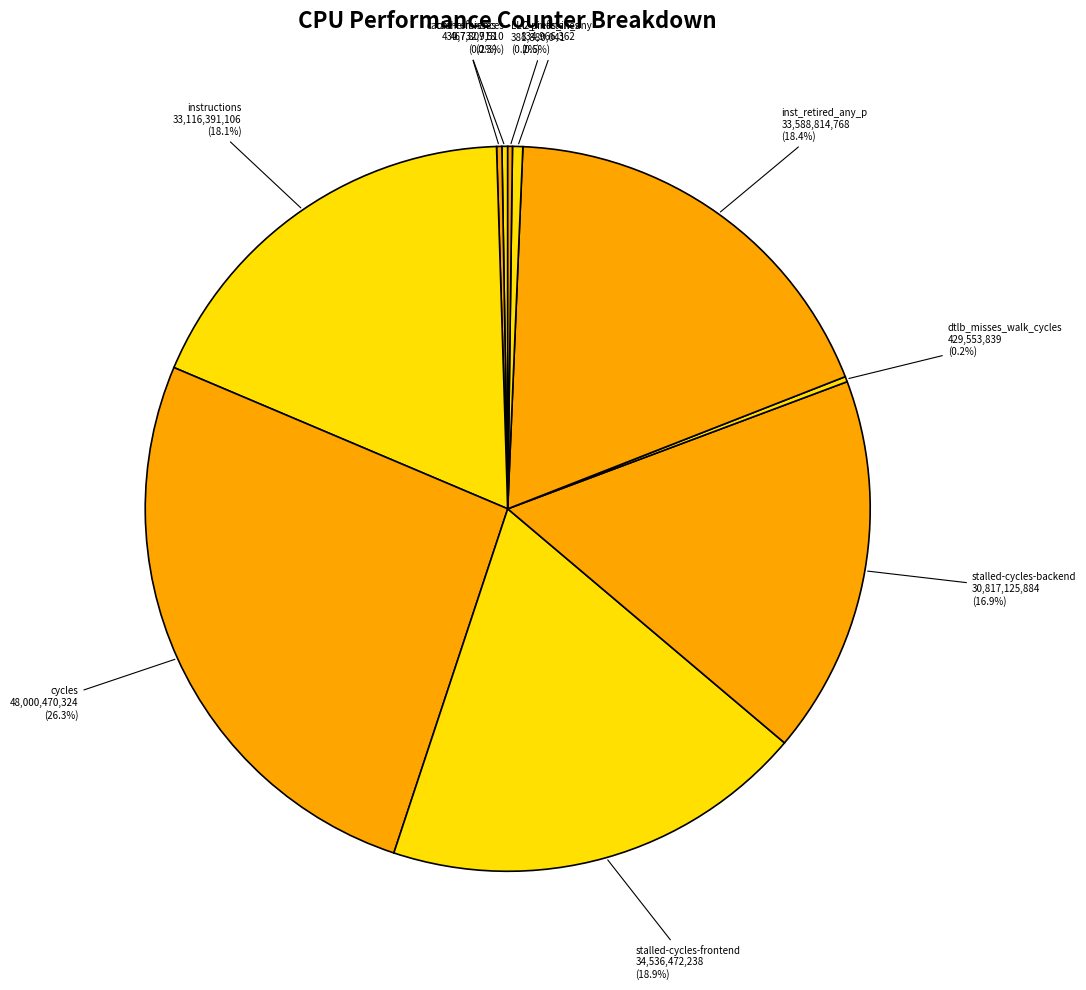

To the nearest percent, what is the difference between the largest and smallest slice percentages?

26%